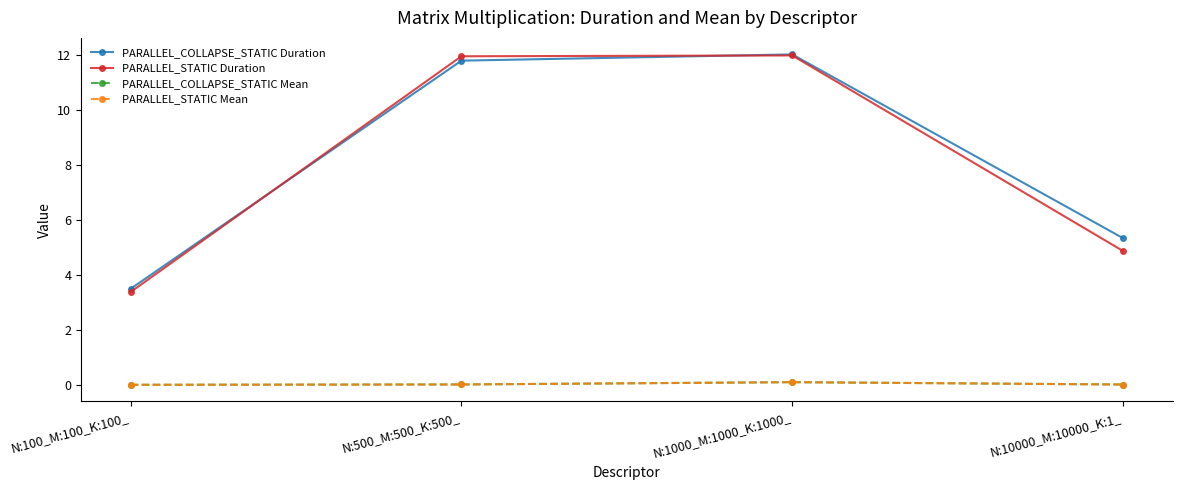

What is the label of the 3rd point from the left?

N:1000_M:1000_K:1000_